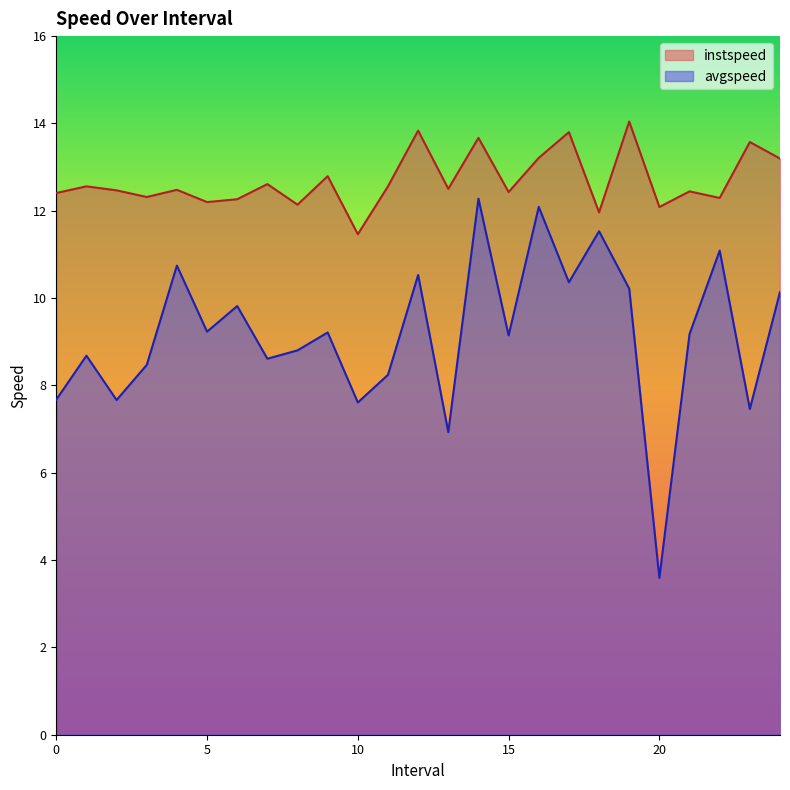

True or false: instspeed and avgspeed cross at least once.

False